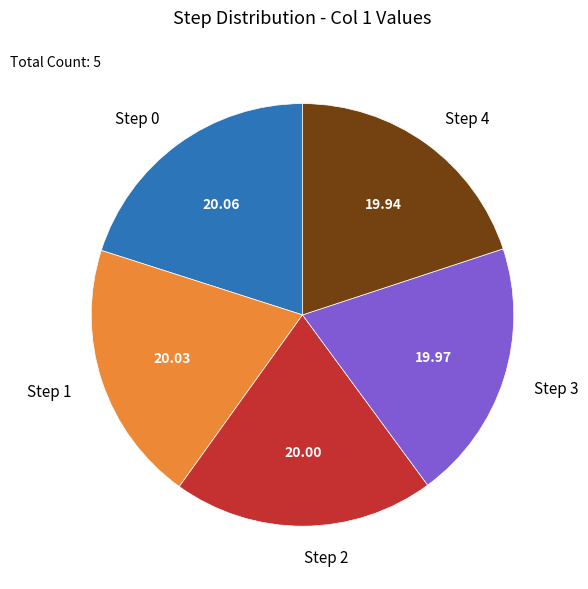

Approximately how many times larger is the value at Step 0 compared to Step 1?

1.0